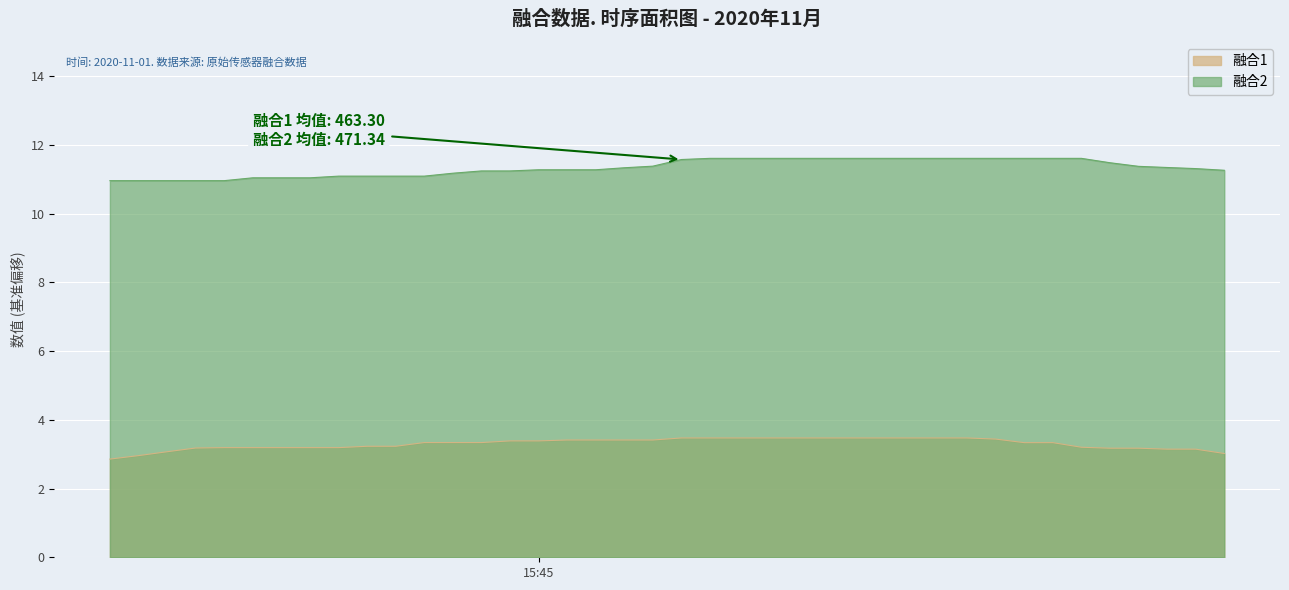

Which series has the largest total across all categories?

融合2